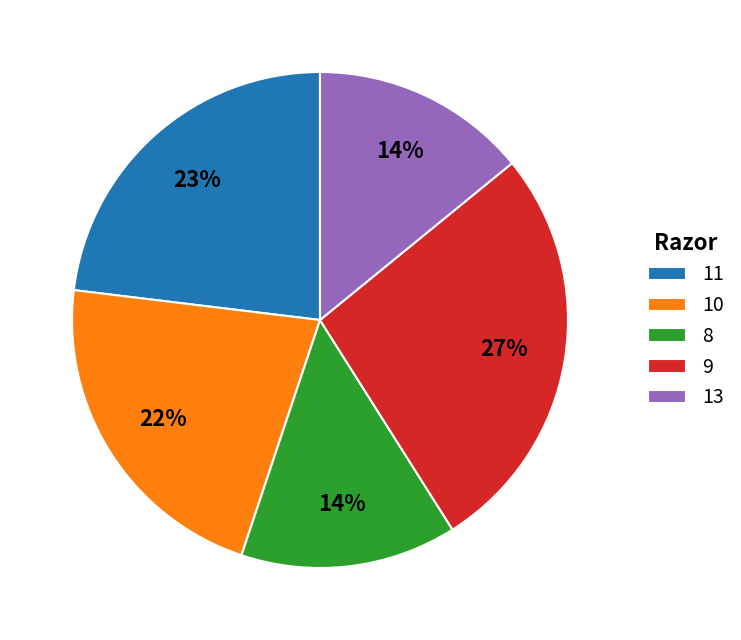

To the nearest percent, what is the difference between the largest and smallest slice percentages?

13%